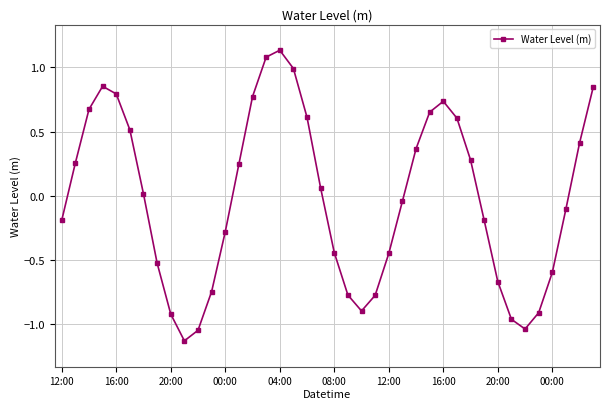

What is the value of the 36th point from the left?

-0.9